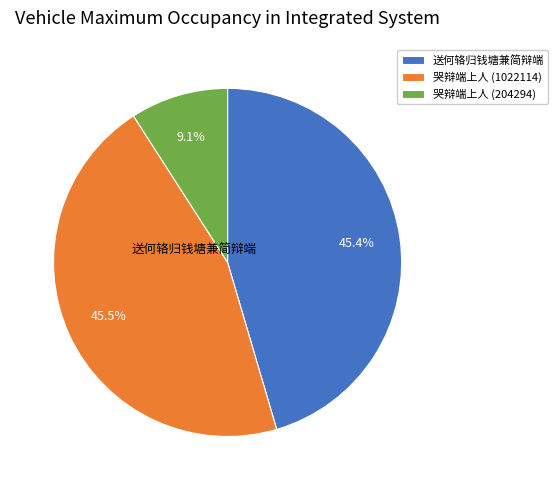

What percentage is the 送何辂归钱塘兼简辩端 slice, to the nearest percent?

45%